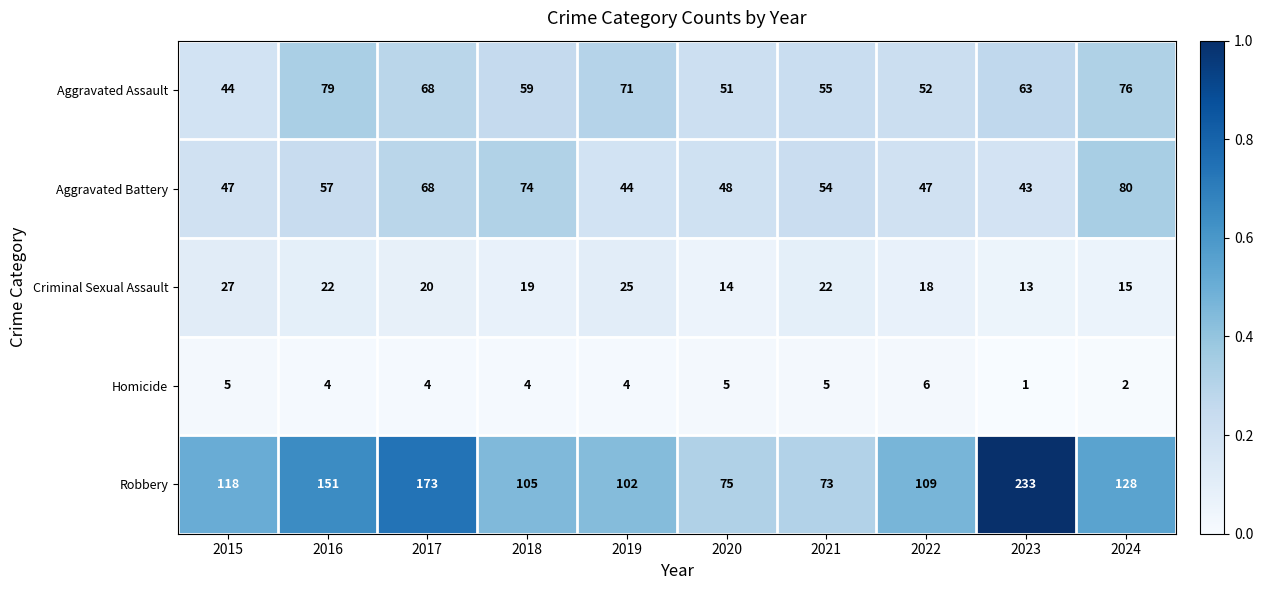

Is the value of Robbery at 2015 greater than the value of Aggravated Assault at 2023?

Yes